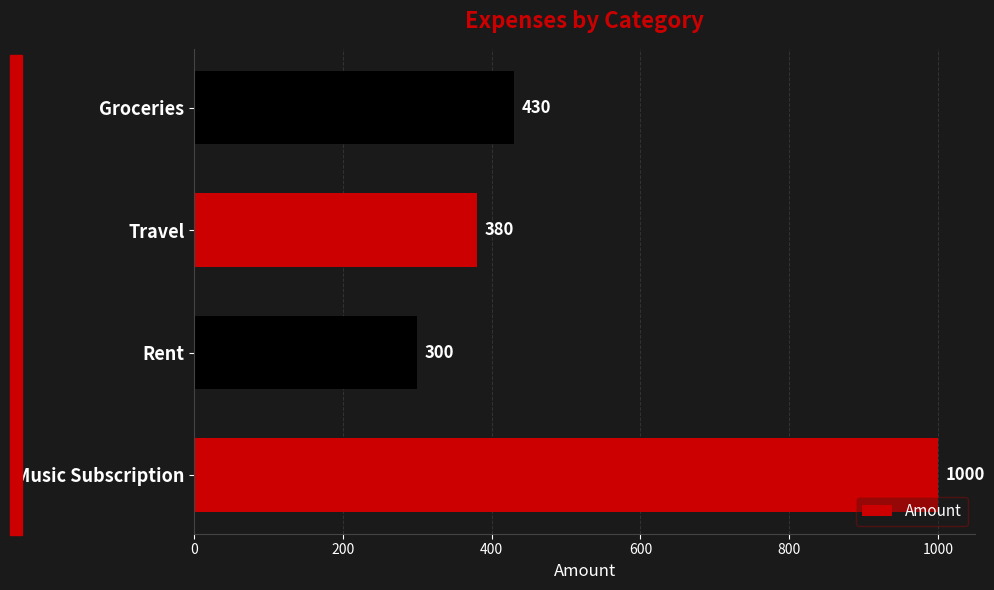

Rank the categories by value from highest to lowest.

Music Subscription, Groceries, Travel, Rent